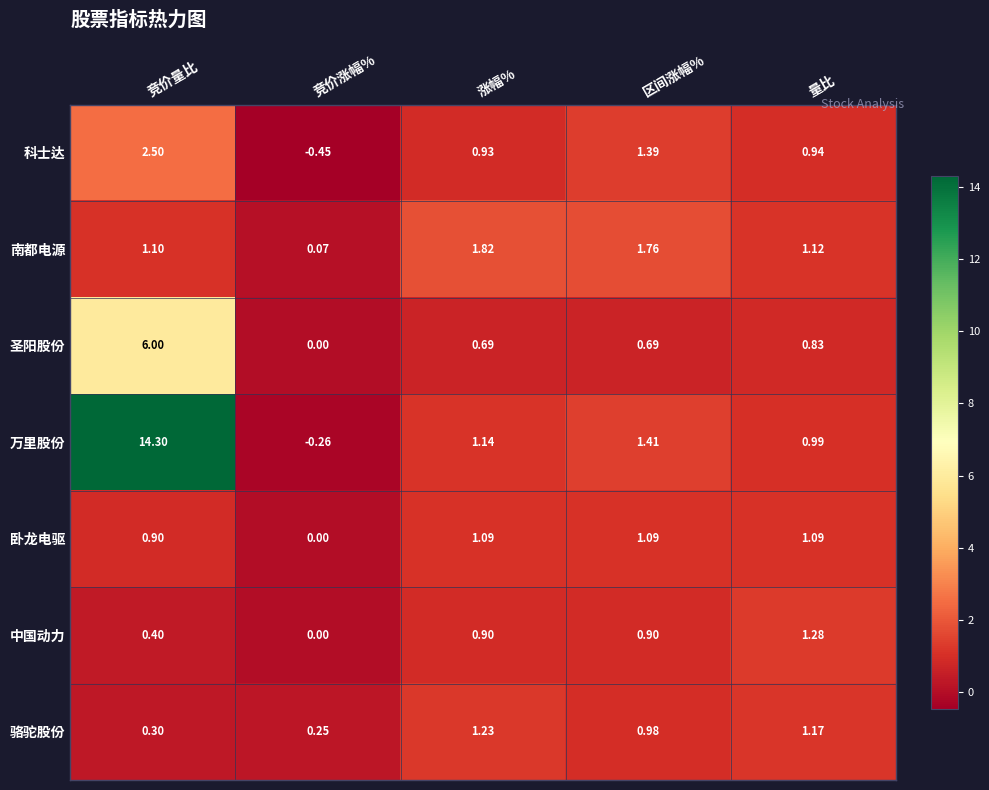

Where does the 卧龙电驱 series first go above 1?

涨幅%